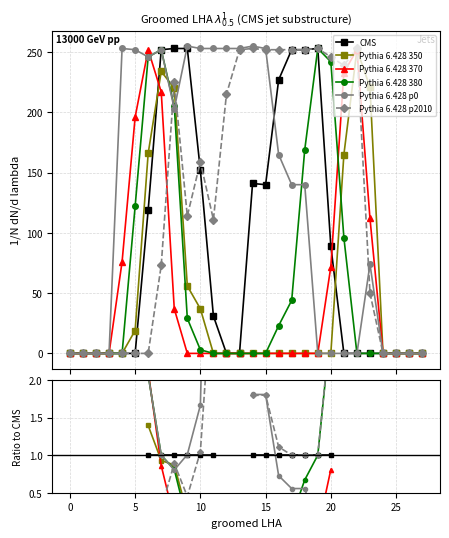

Is the value of Pythia 6.428 380 at 14 greater than the value of CMS at 20?

No